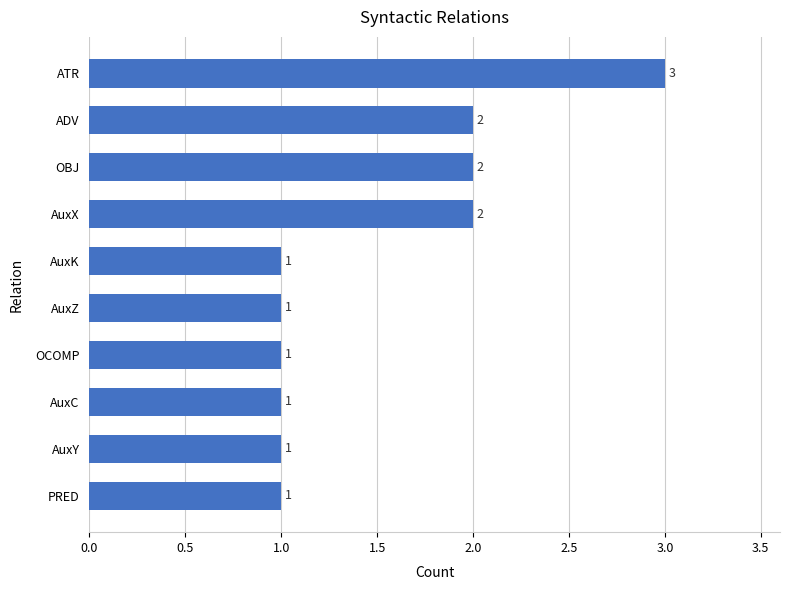

What is the sum of the values at ADV and AuxC?

3